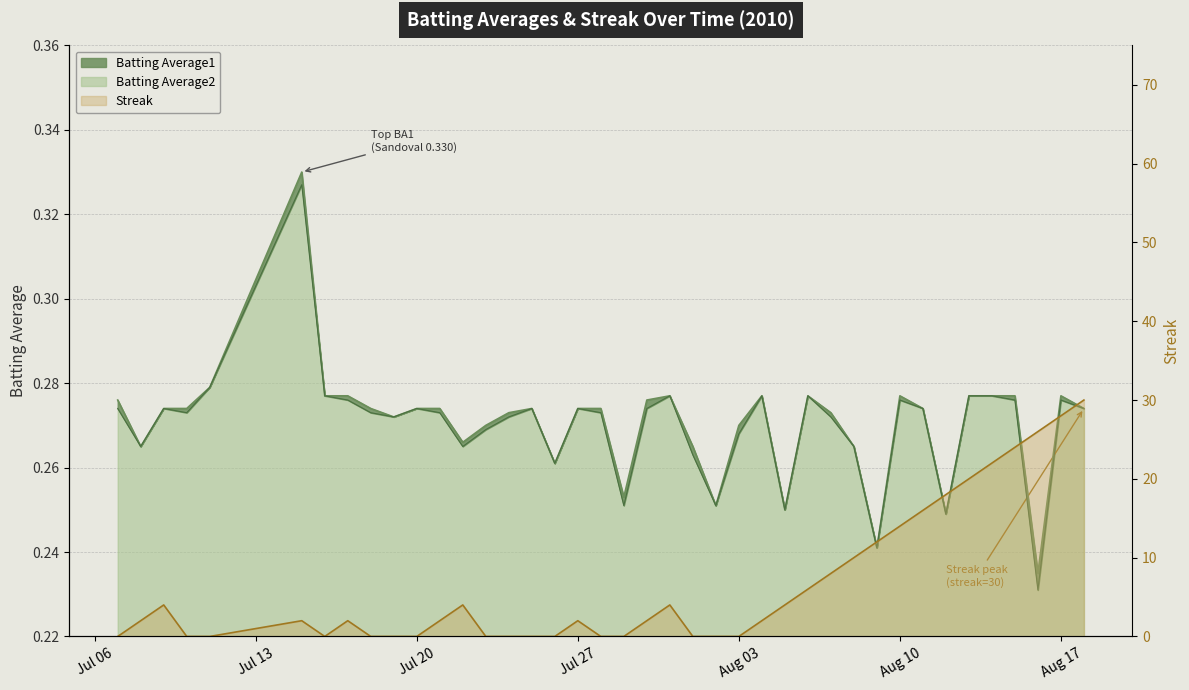

Is the value of Streak at 23 greater than the value of Batting Average2 at 36?

No